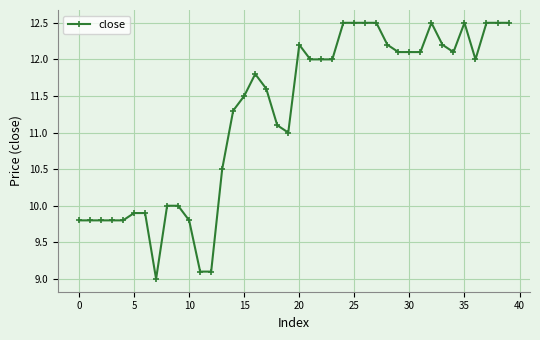

True or false: there are more than 2 points higher than both neighbors.

True